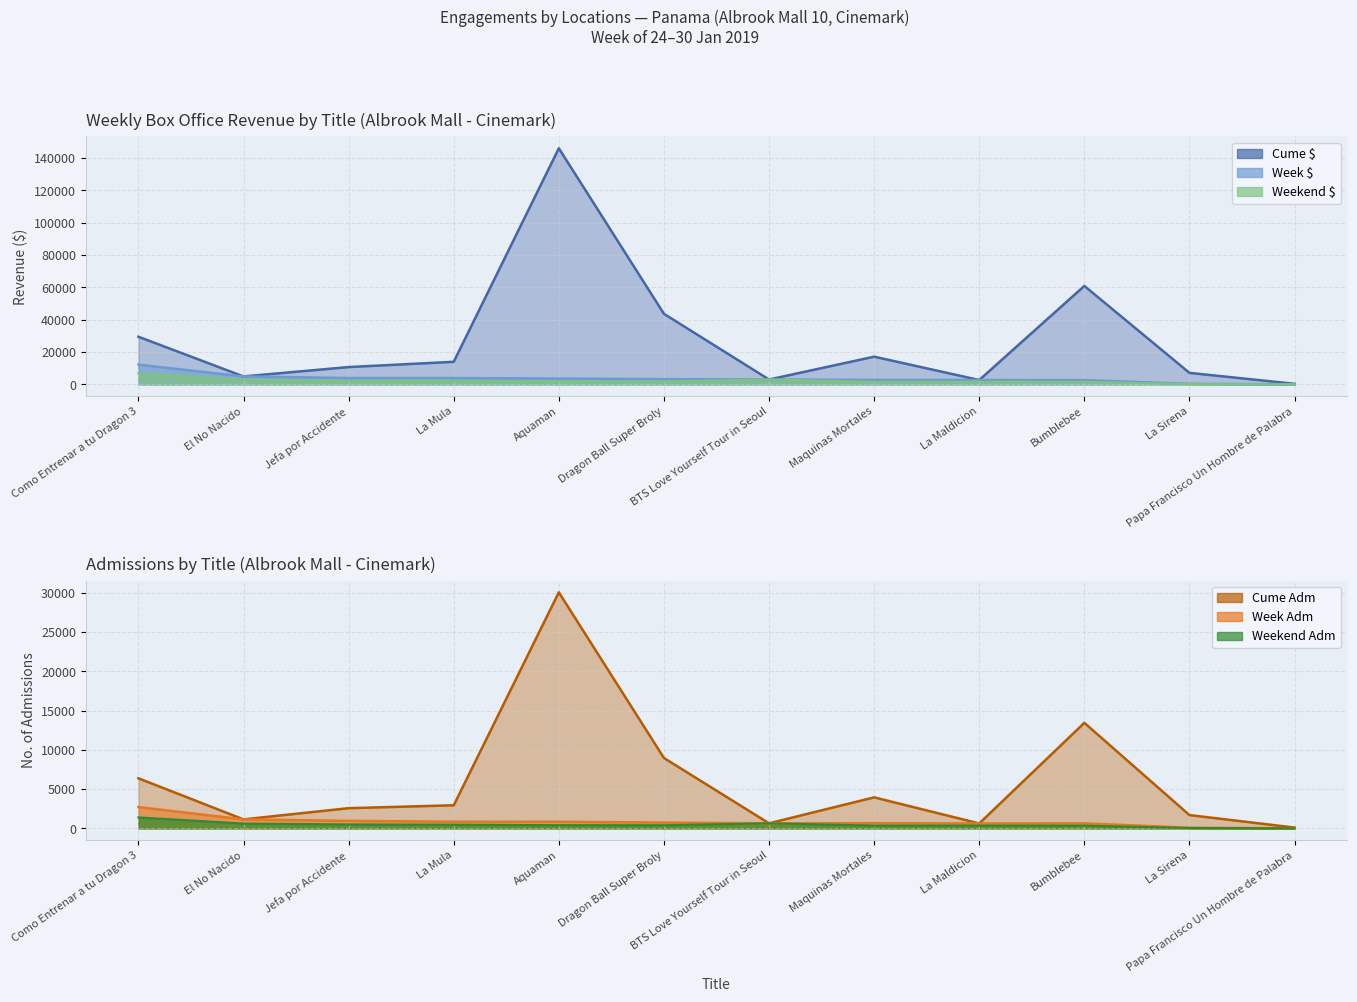

Count the number of categories in the chart.

12